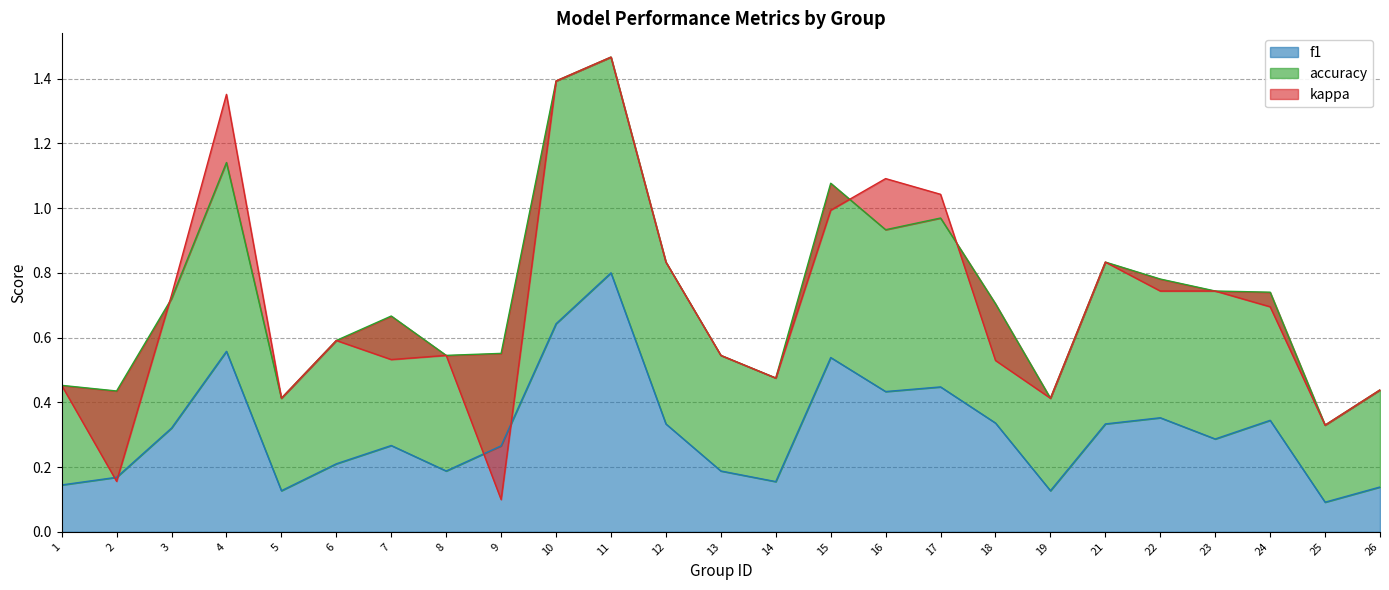

True or false: f1 has more than 2 interior local peaks.

True